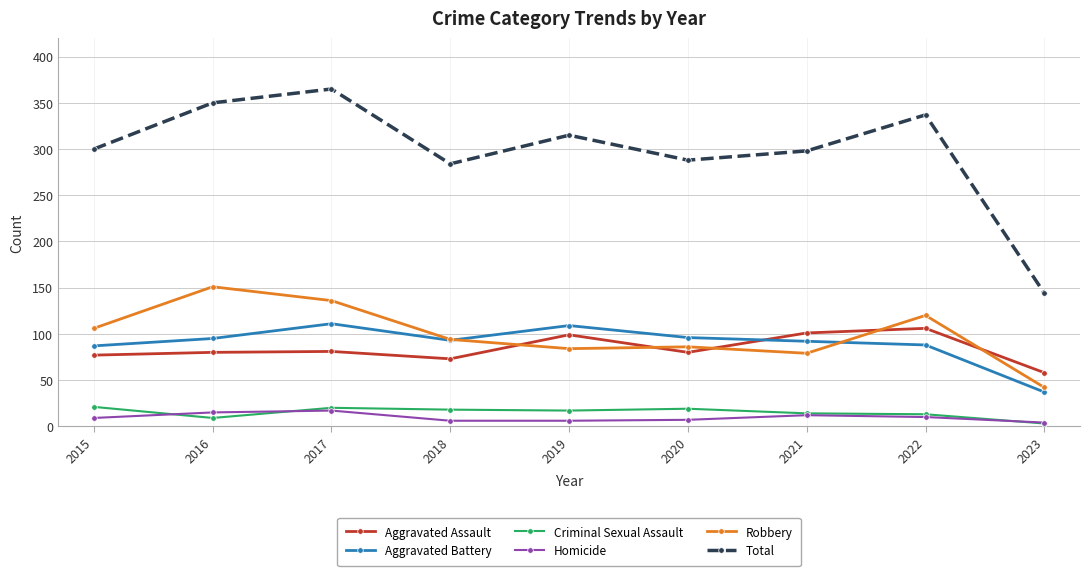

True or false: Aggravated Assault and Total intersect in this chart.

False